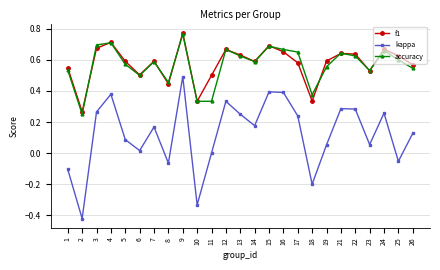

Where is the first local minimum for kappa?

2